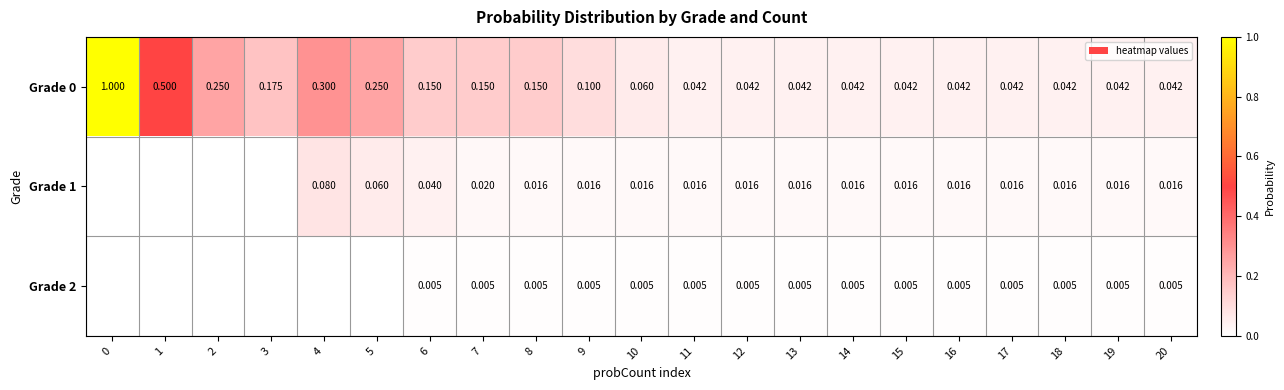

Is the value of Grade 2 at 9 greater than the value of Grade 1 at 6?

No